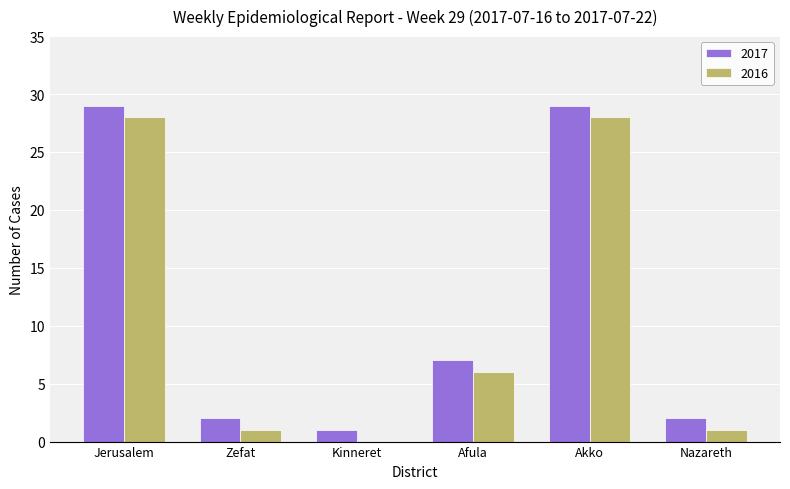

Where is 2017 nearest to the value 15?

Afula